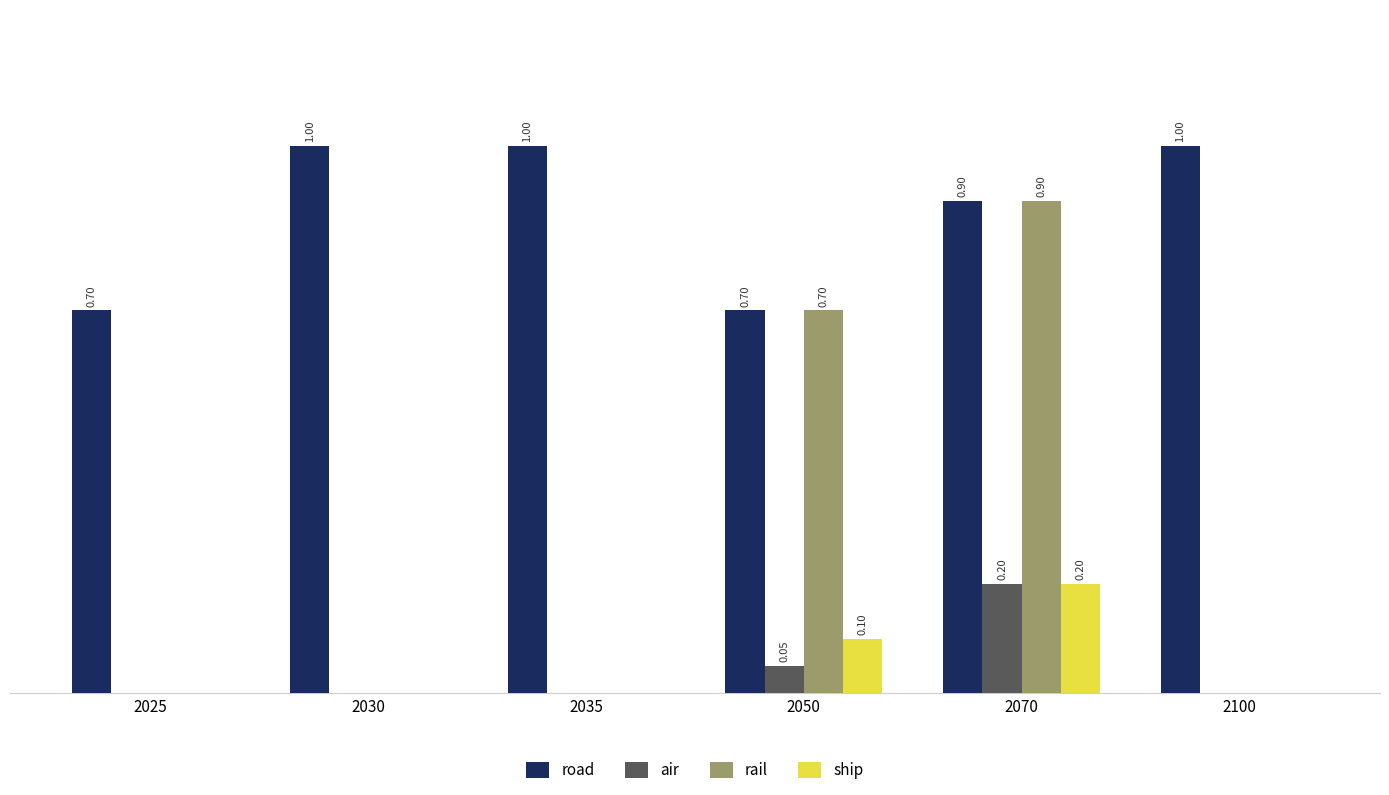

Is the value of air at 2035 greater than the value of ship at 2050?

No